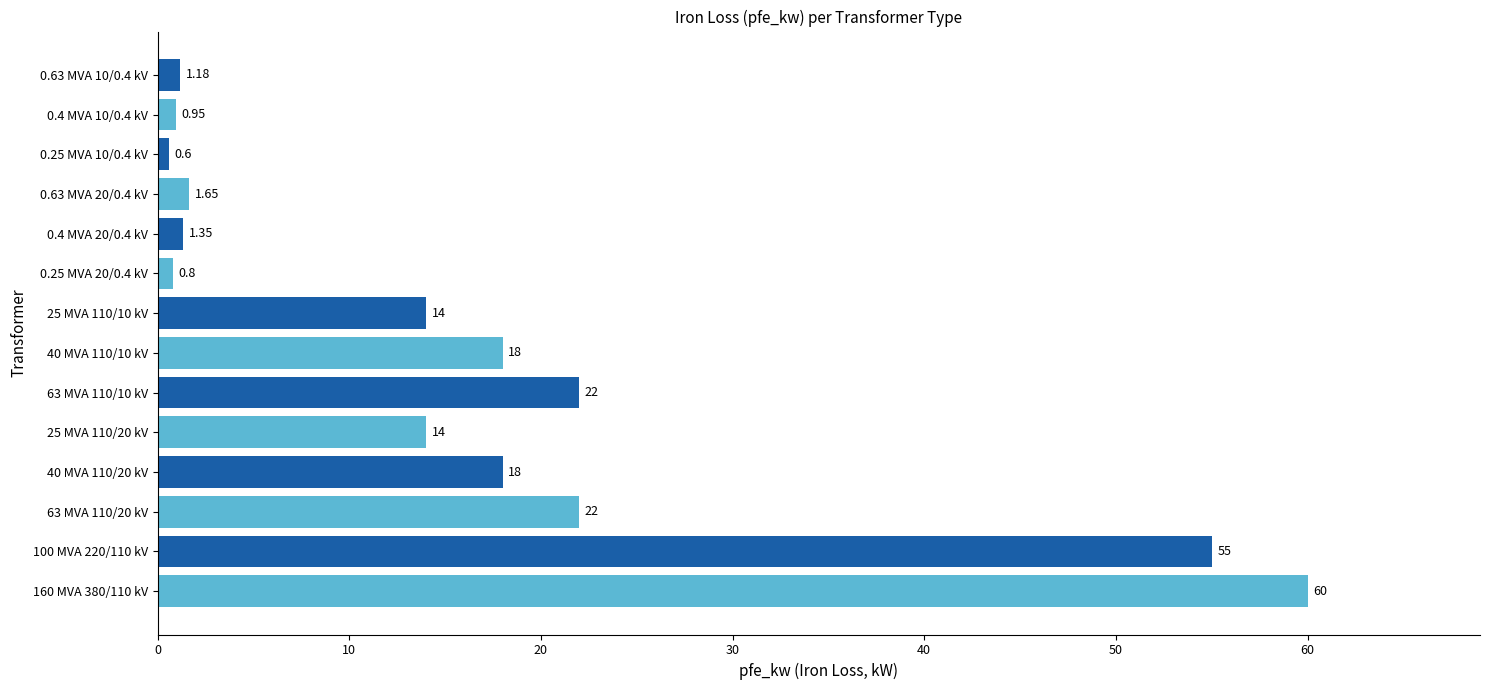

Which has a higher value, 63 MVA 110/20 kV or 40 MVA 110/20 kV?

63 MVA 110/20 kV